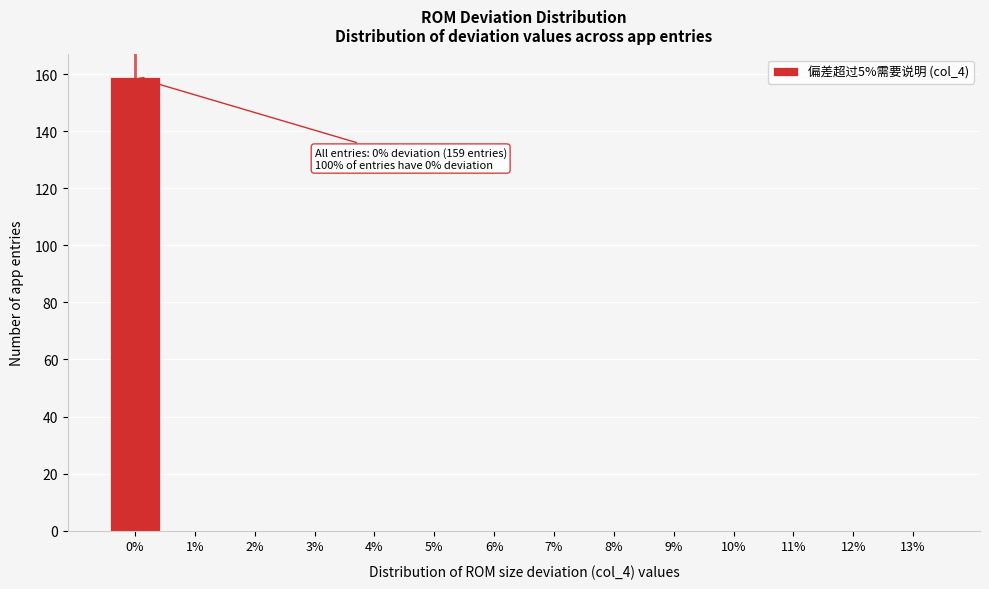

Which range on the x-axis has the tallest bar?

-0.5 to 0.5